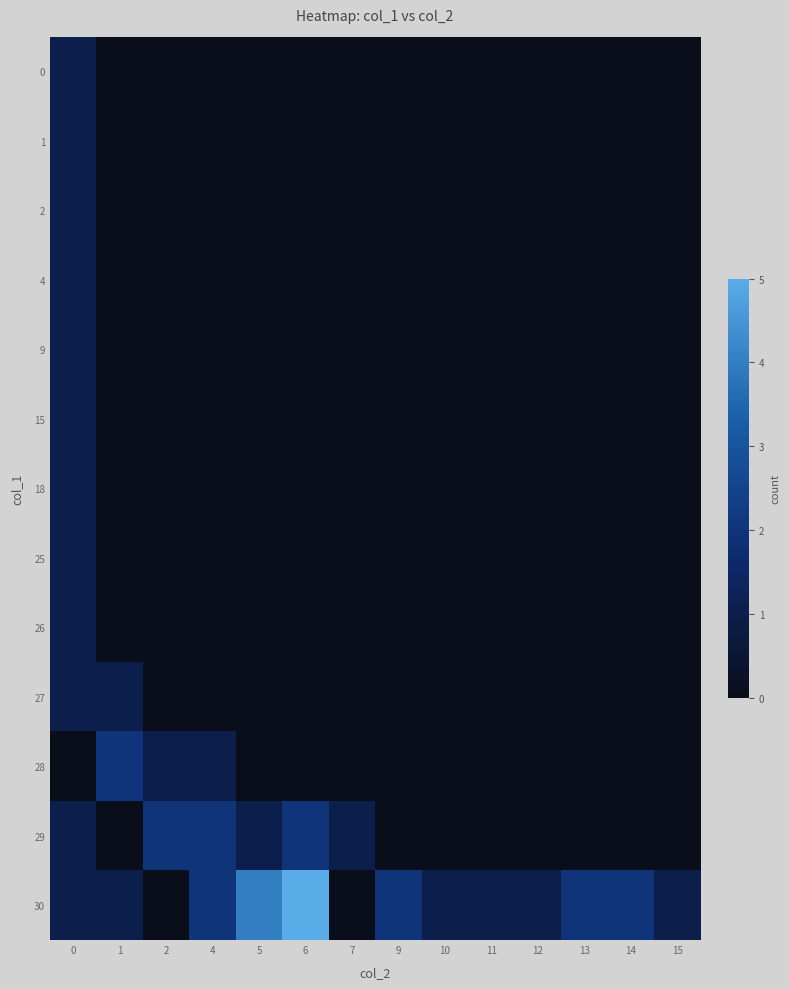

Reading right to left, what are all the values shown in this chart?

row_0: 0	0	0	0	0	0	0	0	0	0	0	0	0	1
row_1: 0	0	0	0	0	0	0	0	0	0	0	0	0	1
row_2: 0	0	0	0	0	0	0	0	0	0	0	0	0	1
row_3: 0	0	0	0	0	0	0	0	0	0	0	0	0	1
row_4: 0	0	0	0	0	0	0	0	0	0	0	0	0	1
row_5: 0	0	0	0	0	0	0	0	0	0	0	0	0	1
row_6: 0	0	0	0	0	0	0	0	0	0	0	0	0	1
row_7: 0	0	0	0	0	0	0	0	0	0	0	0	0	1
row_8: 0	0	0	0	0	0	0	0	0	0	0	0	0	1
row_9: 0	0	0	0	0	0	0	0	0	0	0	0	1	1
row_10: 0	0	0	0	0	0	0	0	0	0	1	1	2	0
row_11: 0	0	0	0	0	0	0	1	2	1	2	2	0	1
row_12: 1	2	2	1	1	1	2	0	5	4	2	0	1	1